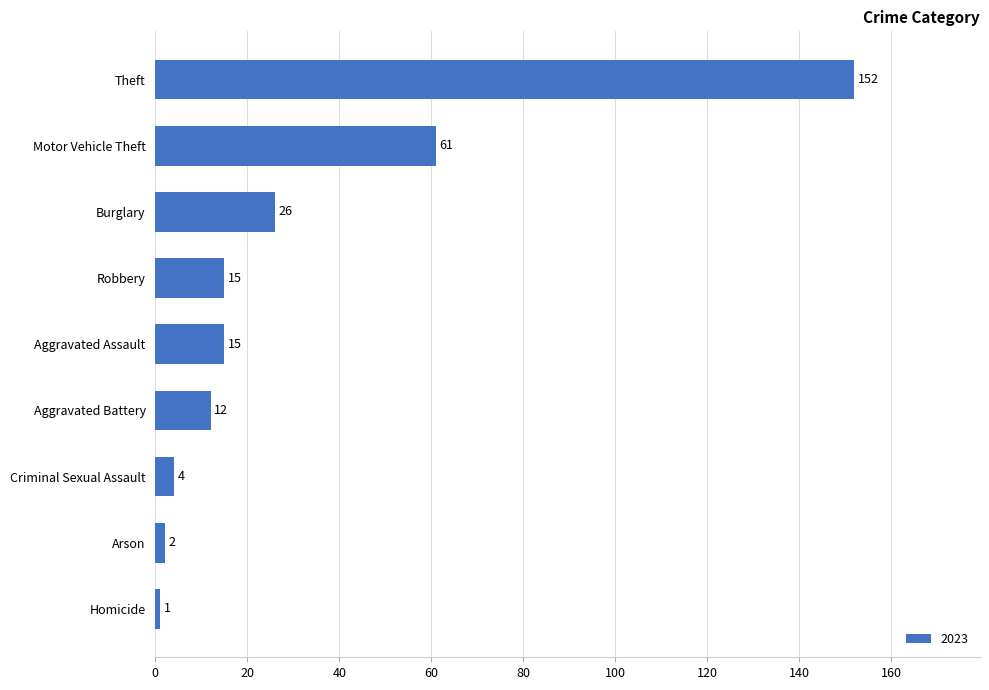

What is the sum of the values at Burglary and Criminal Sexual Assault?

30